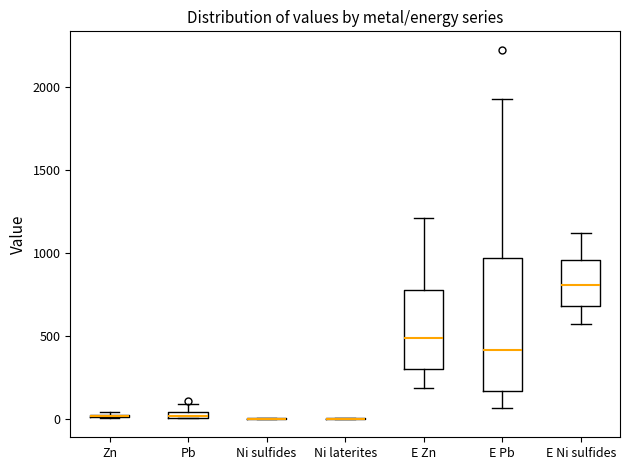

Comparing the boxes themselves (not the whiskers), which one is the tallest?

E Pb